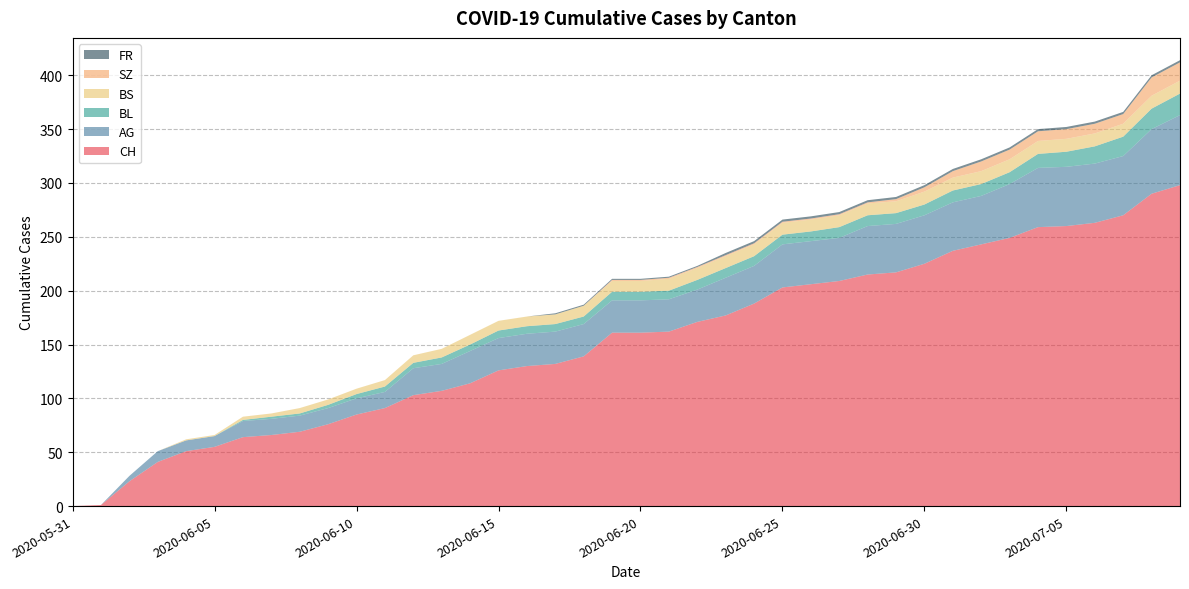

Reading left to right, what are all the values shown in this chart?

CH: 0	1	23	41	51	55	64	66	69	76	85	91	103	107	114	126	130	132	139	161	161	162	171	177	188	203	206	209	215	217	225	237	243	249	259	260	263	270	290	298
AG: 0	0	5	10	10	10	15	15	15	15	15	15	25	25	30	30	30	30	30	30	30	30	30	35	35	40	40	40	45	45	45	45	45	50	55	55	55	55	60	65
BL: 0	0	0	0	0	0	1	2	2	3	4	5	5	6	6	7	7	7	7	8	8	8	9	9	9	9	9	10	10	10	10	11	11	11	13	14	16	18	19	20
BS: 0	0	0	0	1	1	3	3	5	5	5	6	7	8	9	9	9	9	10	10	10	11	11	11	11	11	11	11	11	11	12	12	12	12	12	12	12	12	12	12
SZ: 0	0	0	0	0	0	0	0	0	0	0	0	0	0	0	0	0	0	0	1	1	1	1	1	1	1	1	1	1	2	4	6	9	9	9	9	9	9	17	17
FR: 0	0	0	0	0	0	0	0	0	0	0	0	0	0	0	0	0	1	1	1	1	1	1	2	2	2	2	2	2	2	2	2	2	2	2	2	2	2	2	2